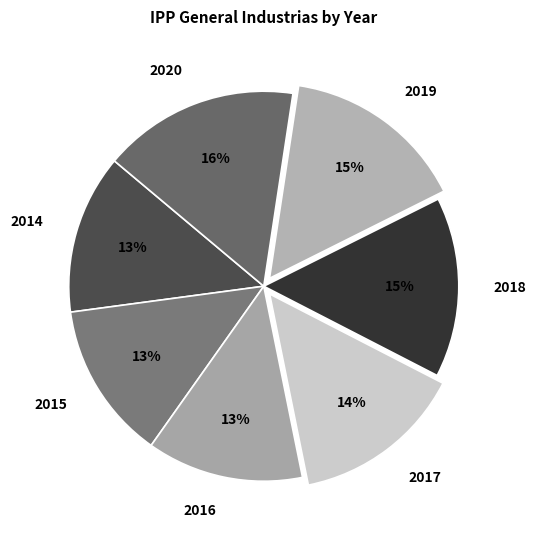

Count the number of slices in the pie.

7